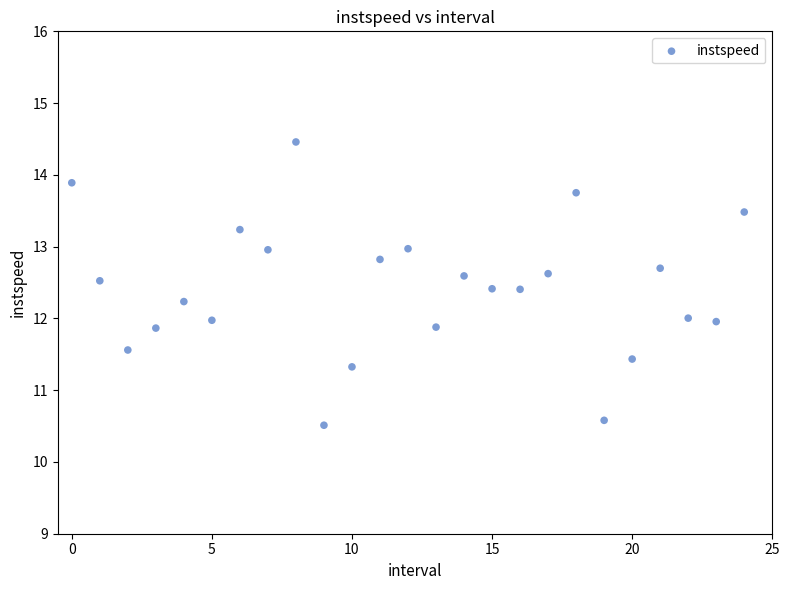

What is the range of Y values (max minus min)?

3.9